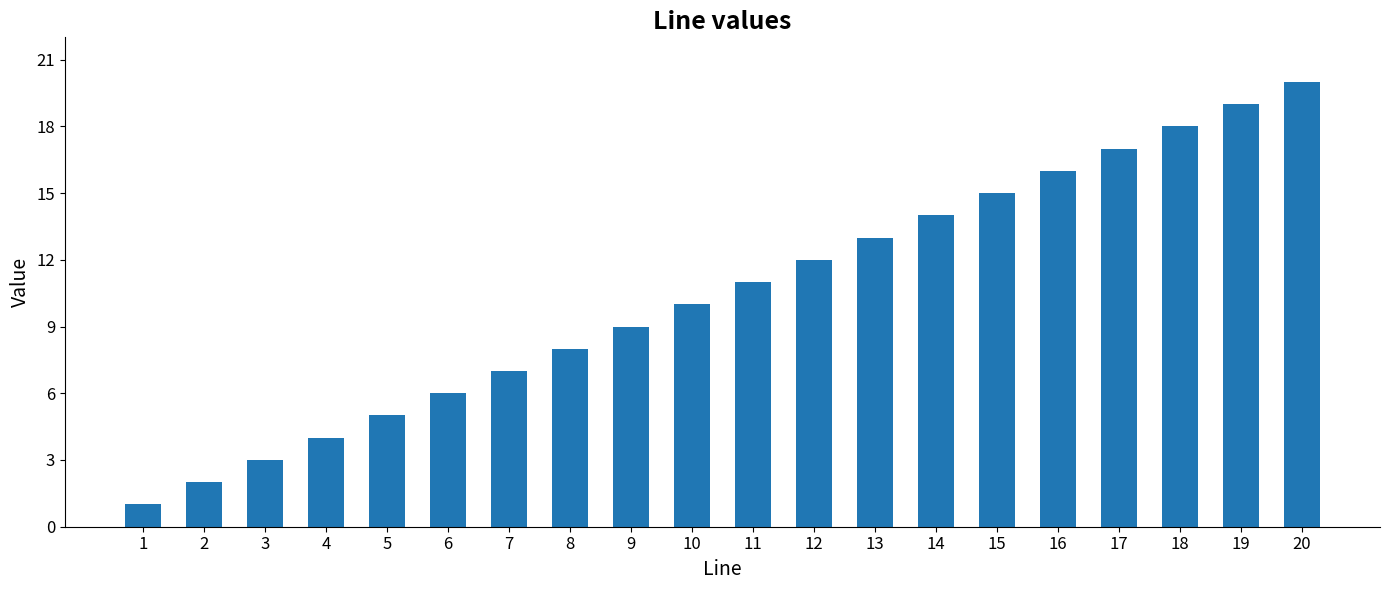

List the labels in order of value, smallest first.

1, 2, 3, 4, 5, 6, 7, 8, 9, 10, 11, 12, 13, 14, 15, 16, 17, 18, 19, 20